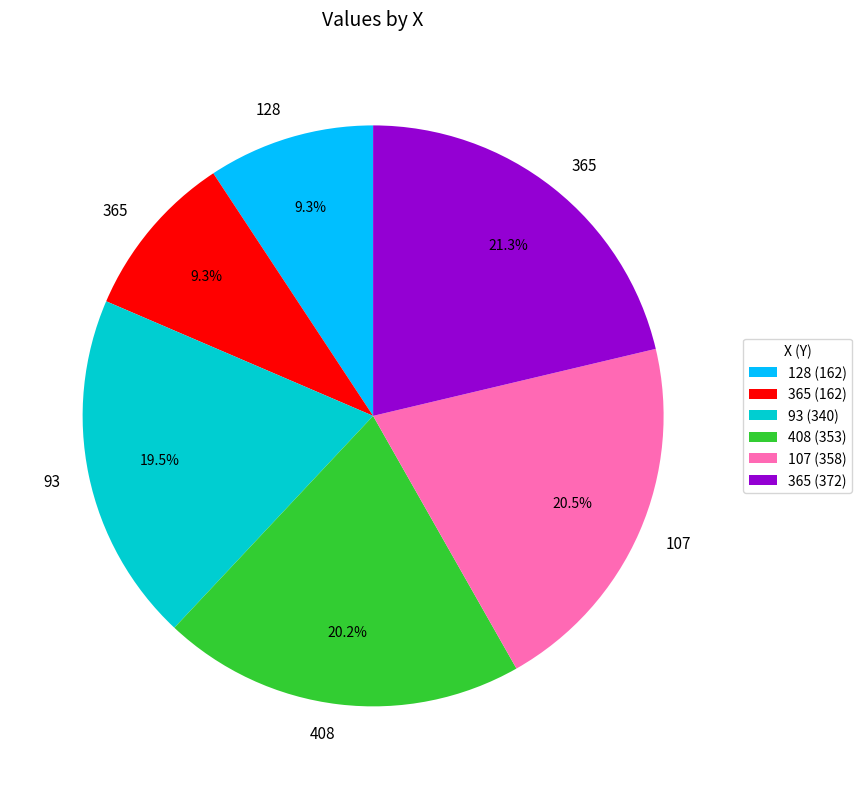

To the nearest percent, what is the difference between the largest and smallest slice percentages?

12%